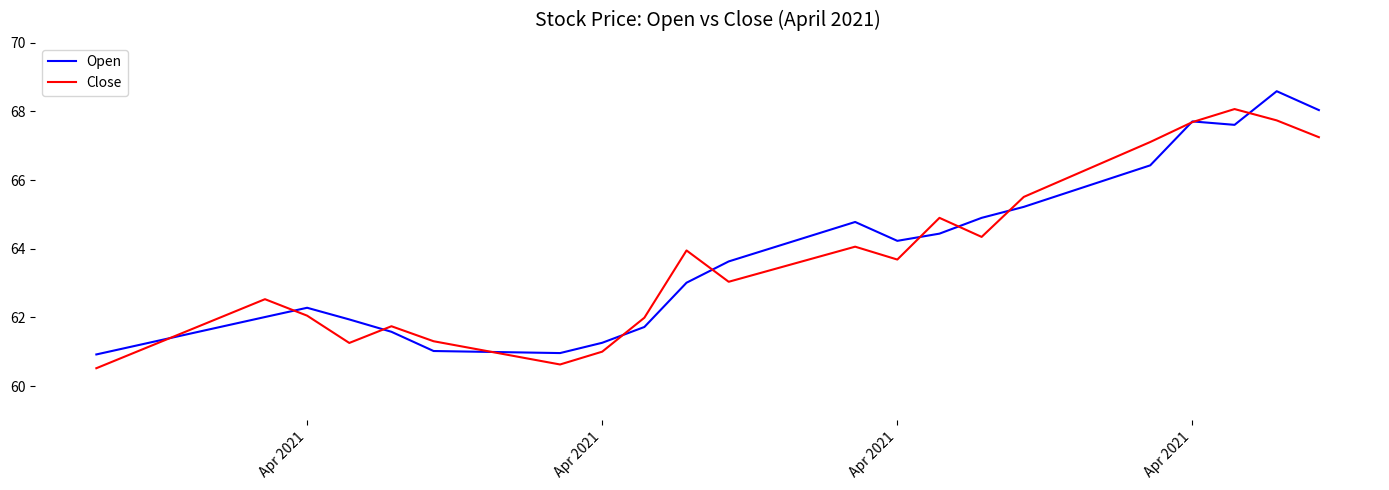

What is the maximum value shown in the chart?

68.6